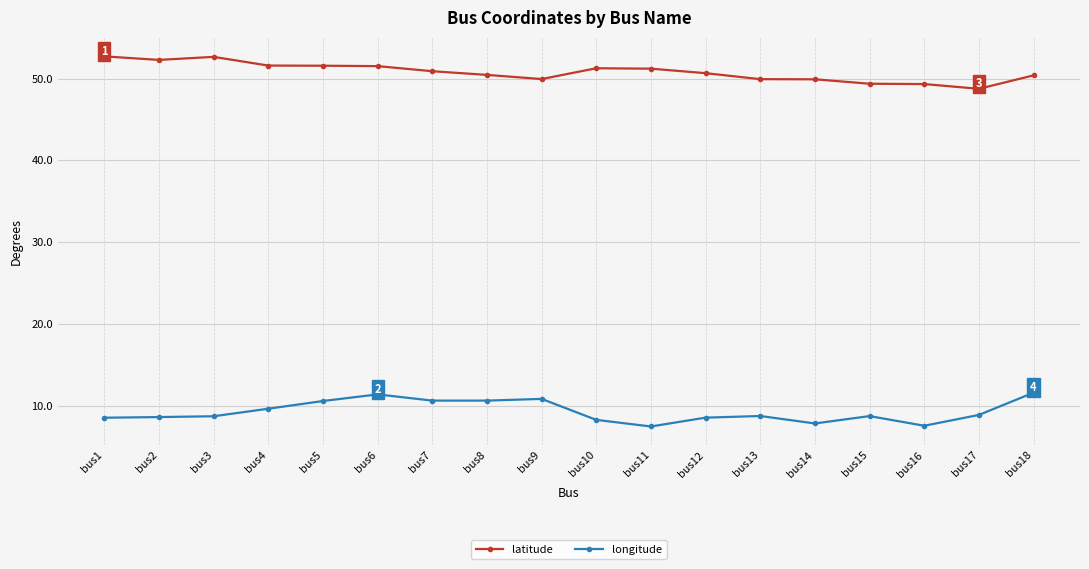

List the series in order of their overall mean, lowest first.

longitude, latitude